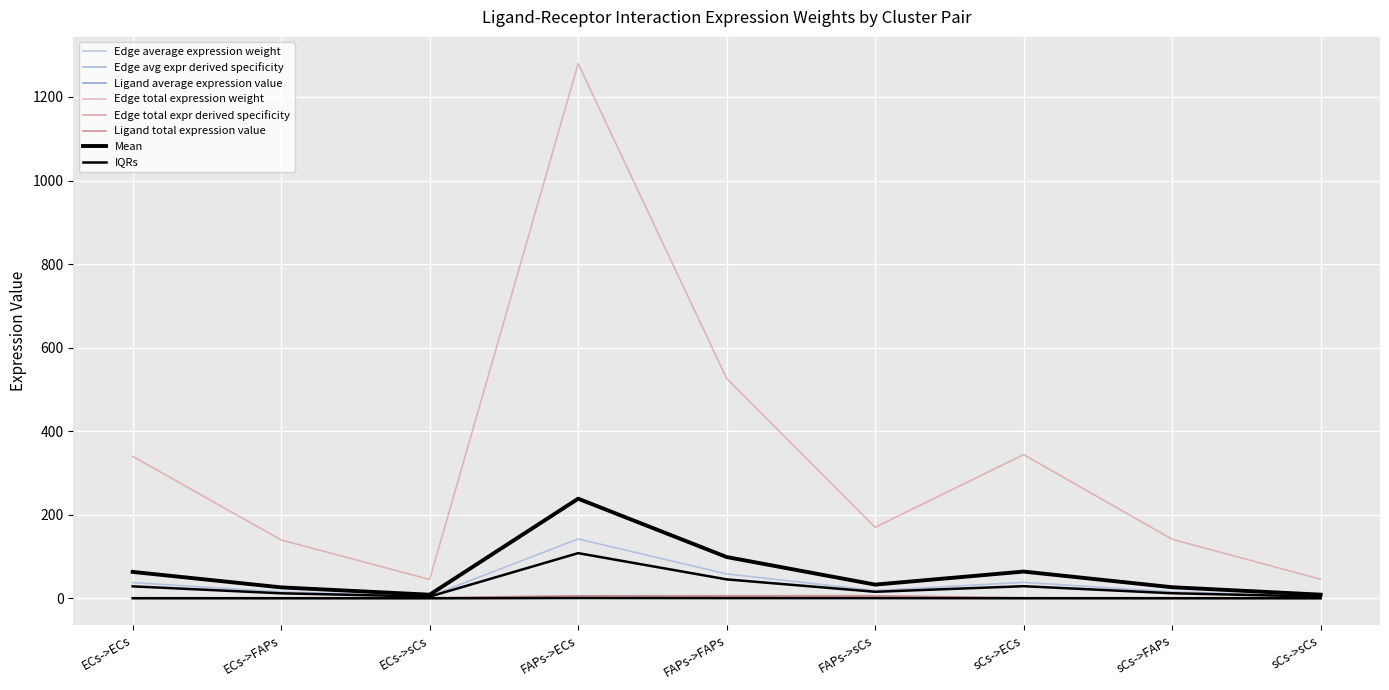

What is the sum of the Edge average expression weight values at ECs->sCs and sCs->FAPs?

20.7